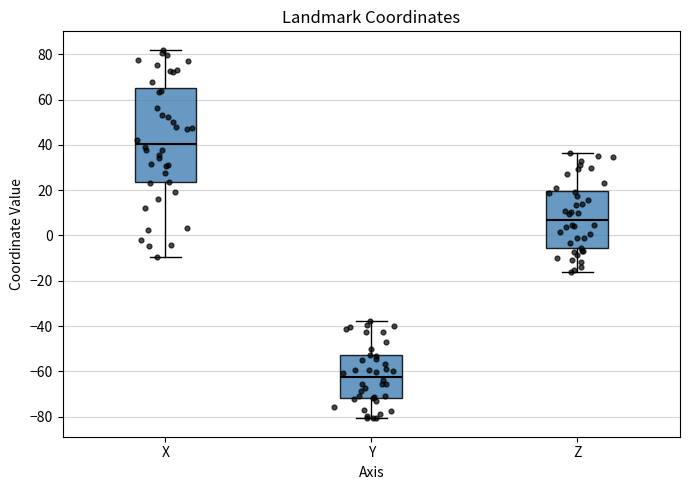

Reading left to right, read every box against the y-axis: the position of its median line, the range the box covers, and the ends of its whiskers. The values are not printed on the chart, so give them approximately, as read against the axis.

X: median 40, box 24 to 64, whiskers -10 to 82
Y: median -62, box -72 to -52, whiskers -80 to -38
Z: median 8, box -6 to 20, whiskers -16 to 36